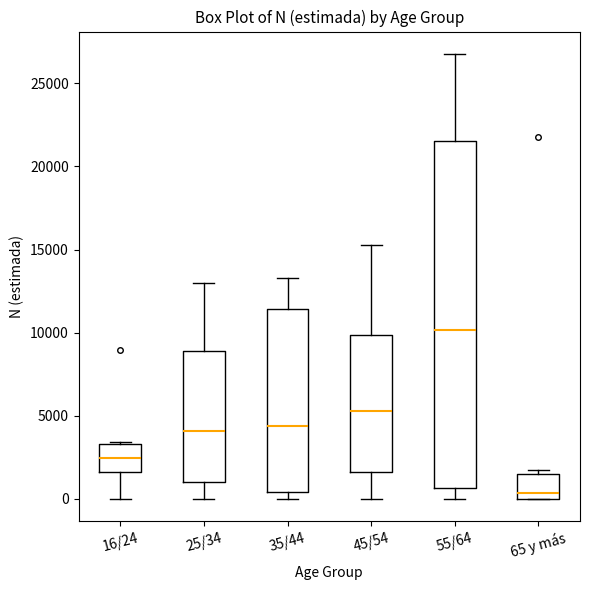

Comparing the boxes themselves (not the whiskers), which one is the tallest?

55/64